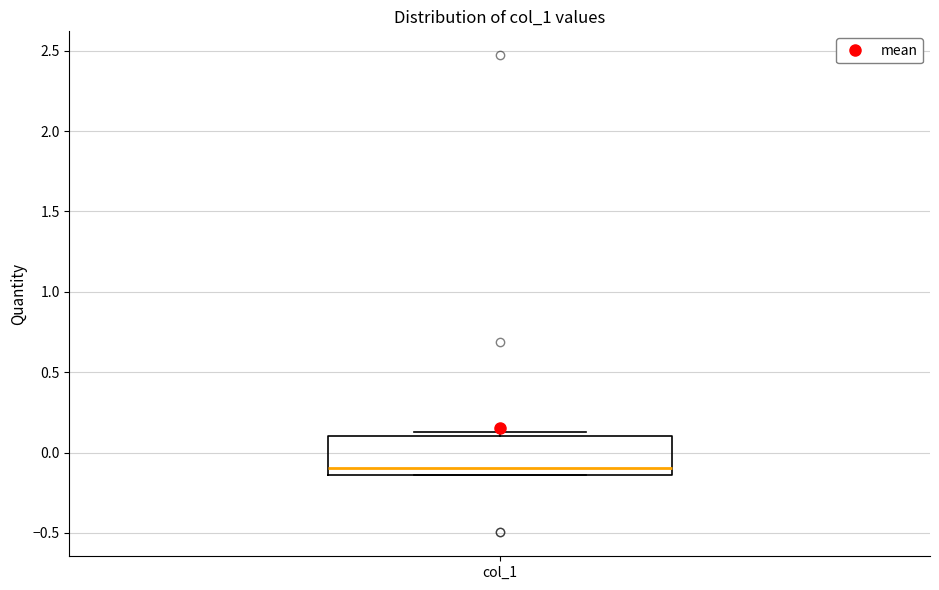

Where does the median line of the box for col_1 sit on the y-axis? The values are not printed on the chart, so give them approximately, as read against the axis.

-0.10